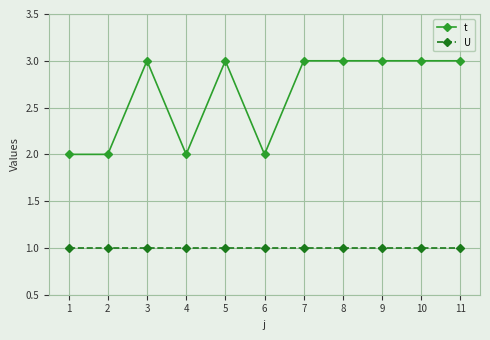

What are all the series names shown in the legend?

t, U